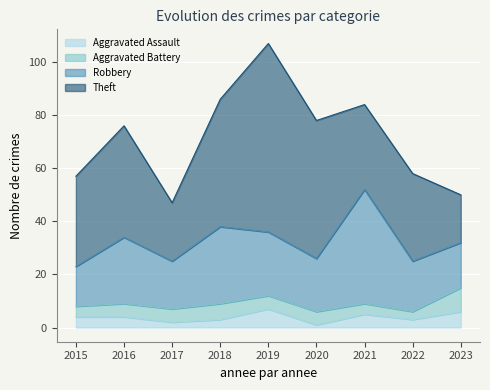

What is the difference between the maximum and minimum values in the Aggravated Assault series?

6